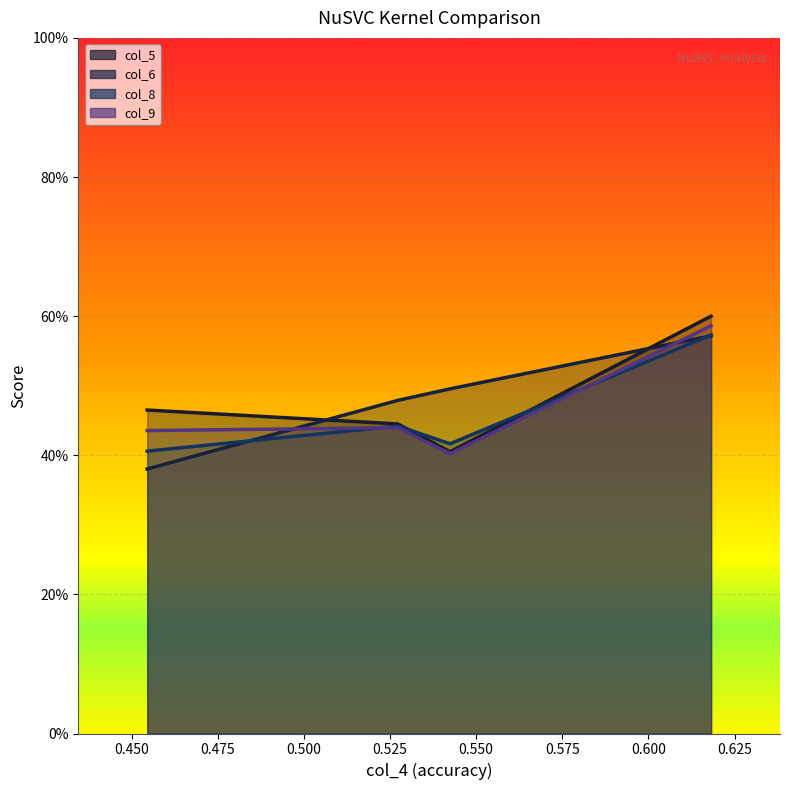

Reading left to right, list all the values displayed in this chart.

col_5: 0.5	0.4	0.4	0.6
col_6: 0.4	0.5	0.5	0.6
col_8: 0.4	0.4	0.4	0.6
col_9: 0.4	0.4	0.4	0.6